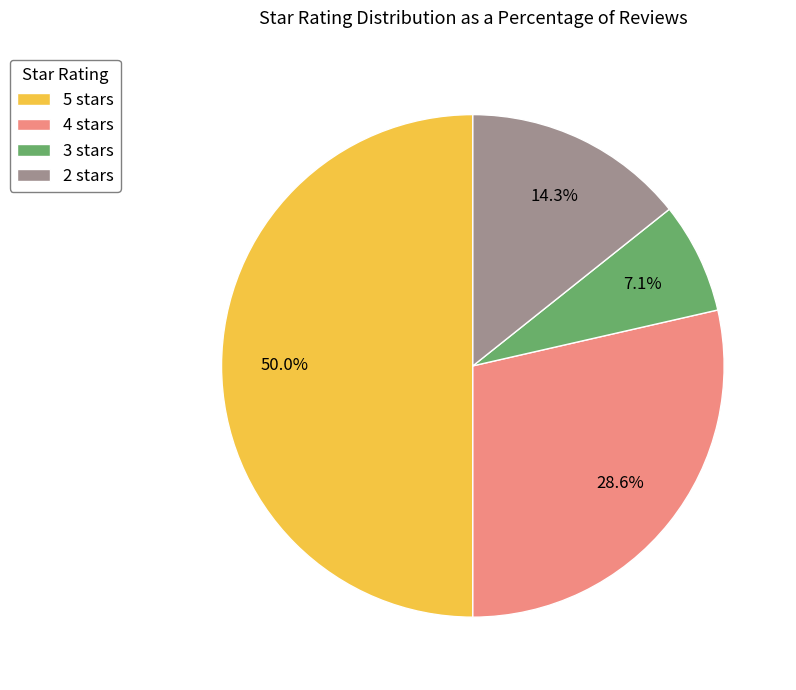

Combined, what portion of the pie is 5 stars and 2 stars?

64.3%